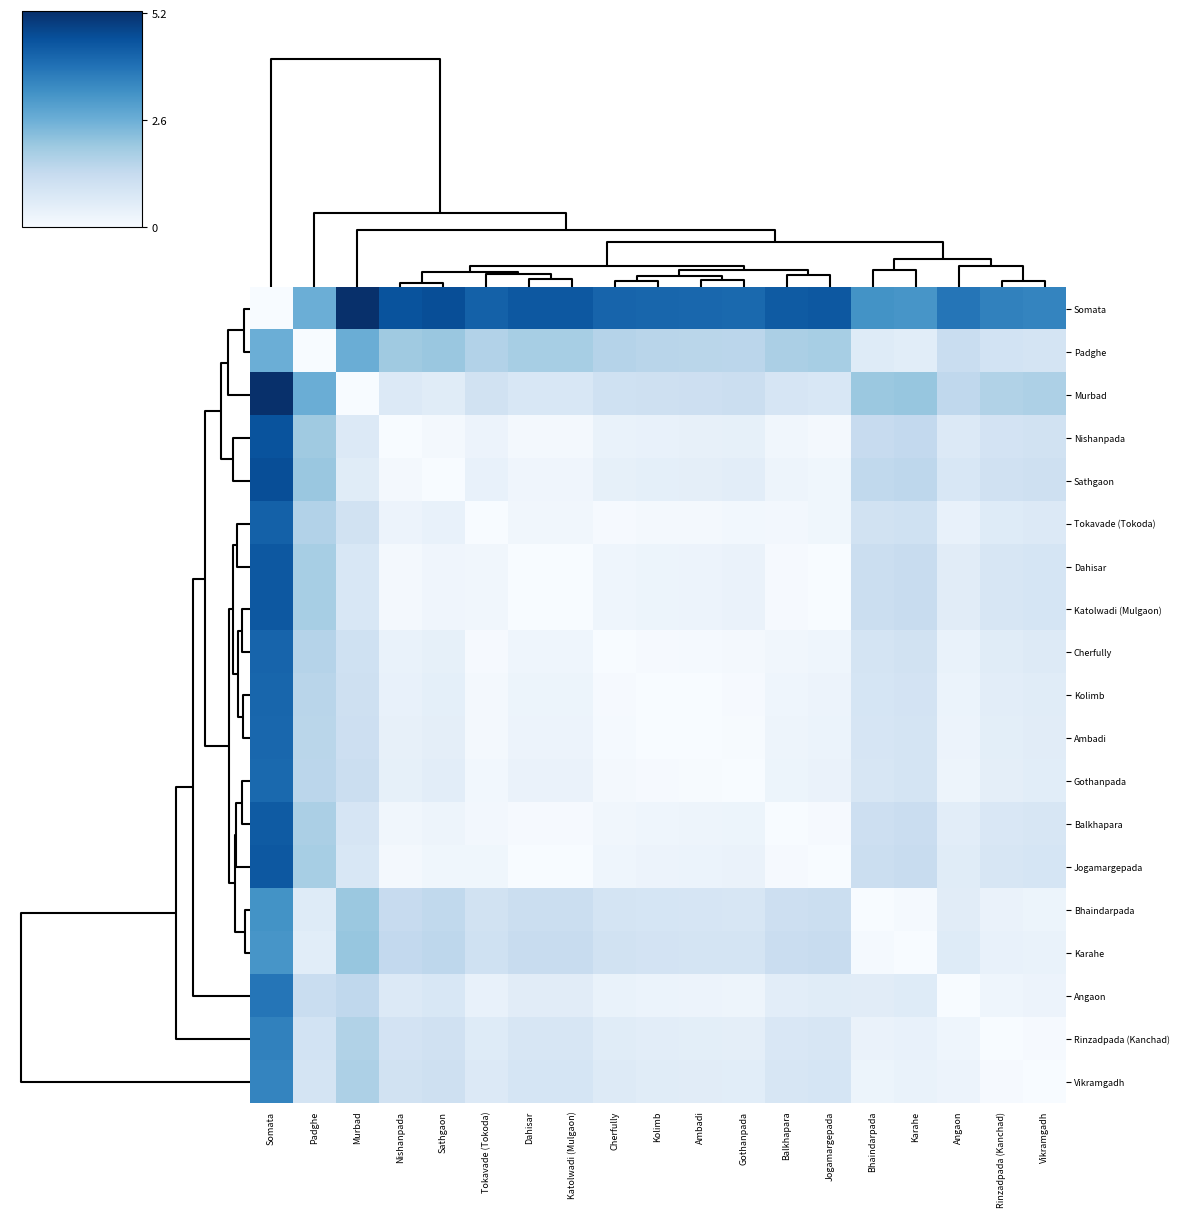

Reading left to right, transcribe all the data shown in this chart.

Somata: Somata=0.0	Padghe=2.6	Murbad=5.2	Nishanpada=4.6	Sathgaon=4.6	Tokavade (Tokoda)=4.2	Dahisar=4.4	Katolwadi (Mulgaon)=4.4	Cherfully=4.2	Kolimb=4.2	Ambadi=4.1	Gothanpada=4.1	Balkhapara=4.4	Jogamargepada=4.4	Bhaindarpada=3.3	Karahe=3.2	Angaon=3.8	Rinzadpada (Kanchad)=3.6	Vikramgadh=3.5
Padghe: Somata=2.6	Padghe=0.0	Murbad=2.6	Nishanpada=1.9	Sathgaon=2.0	Tokavade (Tokoda)=1.6	Dahisar=1.8	Katolwadi (Mulgaon)=1.8	Cherfully=1.6	Kolimb=1.5	Ambadi=1.5	Gothanpada=1.5	Balkhapara=1.8	Jogamargepada=1.8	Bhaindarpada=0.6	Karahe=0.6	Angaon=1.2	Rinzadpada (Kanchad)=1.0	Vikramgadh=0.9
Murbad: Somata=5.2	Padghe=2.6	Murbad=0.0	Nishanpada=0.7	Sathgaon=0.6	Tokavade (Tokoda)=1.0	Dahisar=0.8	Katolwadi (Mulgaon)=0.8	Cherfully=1.1	Kolimb=1.1	Ambadi=1.1	Gothanpada=1.2	Balkhapara=0.9	Jogamargepada=0.8	Bhaindarpada=2.0	Karahe=2.1	Angaon=1.4	Rinzadpada (Kanchad)=1.7	Vikramgadh=1.7
Nishanpada: Somata=4.6	Padghe=1.9	Murbad=0.7	Nishanpada=0.0	Sathgaon=0.1	Tokavade (Tokoda)=0.3	Dahisar=0.1	Katolwadi (Mulgaon)=0.1	Cherfully=0.4	Kolimb=0.4	Ambadi=0.4	Gothanpada=0.5	Balkhapara=0.2	Jogamargepada=0.1	Bhaindarpada=1.3	Karahe=1.4	Angaon=0.7	Rinzadpada (Kanchad)=1.0	Vikramgadh=1.0
Sathgaon: Somata=4.6	Padghe=2.0	Murbad=0.6	Nishanpada=0.1	Sathgaon=0.0	Tokavade (Tokoda)=0.4	Dahisar=0.2	Katolwadi (Mulgaon)=0.2	Cherfully=0.4	Kolimb=0.5	Ambadi=0.5	Gothanpada=0.5	Balkhapara=0.3	Jogamargepada=0.2	Bhaindarpada=1.4	Karahe=1.4	Angaon=0.8	Rinzadpada (Kanchad)=1.0	Vikramgadh=1.1
Tokavade (Tokoda): Somata=4.2	Padghe=1.6	Murbad=1.0	Nishanpada=0.3	Sathgaon=0.4	Tokavade (Tokoda)=0.0	Dahisar=0.2	Katolwadi (Mulgaon)=0.2	Cherfully=0.0	Kolimb=0.1	Ambadi=0.1	Gothanpada=0.1	Balkhapara=0.1	Jogamargepada=0.2	Bhaindarpada=1.0	Karahe=1.1	Angaon=0.4	Rinzadpada (Kanchad)=0.6	Vikramgadh=0.7
Dahisar: Somata=4.4	Padghe=1.8	Murbad=0.8	Nishanpada=0.1	Sathgaon=0.2	Tokavade (Tokoda)=0.2	Dahisar=0.0	Katolwadi (Mulgaon)=0.0	Cherfully=0.2	Kolimb=0.3	Ambadi=0.3	Gothanpada=0.3	Balkhapara=0.0	Jogamargepada=0.0	Bhaindarpada=1.2	Karahe=1.2	Angaon=0.6	Rinzadpada (Kanchad)=0.8	Vikramgadh=0.9
Katolwadi (Mulgaon): Somata=4.4	Padghe=1.8	Murbad=0.8	Nishanpada=0.1	Sathgaon=0.2	Tokavade (Tokoda)=0.2	Dahisar=0.0	Katolwadi (Mulgaon)=0.0	Cherfully=0.2	Kolimb=0.3	Ambadi=0.3	Gothanpada=0.3	Balkhapara=0.0	Jogamargepada=0.0	Bhaindarpada=1.2	Karahe=1.2	Angaon=0.6	Rinzadpada (Kanchad)=0.8	Vikramgadh=0.9
Cherfully: Somata=4.2	Padghe=1.6	Murbad=1.1	Nishanpada=0.4	Sathgaon=0.4	Tokavade (Tokoda)=0.0	Dahisar=0.2	Katolwadi (Mulgaon)=0.2	Cherfully=0.0	Kolimb=0.0	Ambadi=0.1	Gothanpada=0.1	Balkhapara=0.2	Jogamargepada=0.2	Bhaindarpada=0.9	Karahe=1.0	Angaon=0.4	Rinzadpada (Kanchad)=0.6	Vikramgadh=0.7
Kolimb: Somata=4.2	Padghe=1.5	Murbad=1.1	Nishanpada=0.4	Sathgaon=0.5	Tokavade (Tokoda)=0.1	Dahisar=0.3	Katolwadi (Mulgaon)=0.3	Cherfully=0.0	Kolimb=0.0	Ambadi=0.0	Gothanpada=0.1	Balkhapara=0.2	Jogamargepada=0.3	Bhaindarpada=0.9	Karahe=1.0	Angaon=0.3	Rinzadpada (Kanchad)=0.6	Vikramgadh=0.6
Ambadi: Somata=4.1	Padghe=1.5	Murbad=1.1	Nishanpada=0.4	Sathgaon=0.5	Tokavade (Tokoda)=0.1	Dahisar=0.3	Katolwadi (Mulgaon)=0.3	Cherfully=0.1	Kolimb=0.0	Ambadi=0.0	Gothanpada=0.0	Balkhapara=0.2	Jogamargepada=0.3	Bhaindarpada=0.9	Karahe=0.9	Angaon=0.3	Rinzadpada (Kanchad)=0.5	Vikramgadh=0.6
Gothanpada: Somata=4.1	Padghe=1.5	Murbad=1.2	Nishanpada=0.5	Sathgaon=0.5	Tokavade (Tokoda)=0.1	Dahisar=0.3	Katolwadi (Mulgaon)=0.3	Cherfully=0.1	Kolimb=0.1	Ambadi=0.0	Gothanpada=0.0	Balkhapara=0.3	Jogamargepada=0.3	Bhaindarpada=0.8	Karahe=0.9	Angaon=0.3	Rinzadpada (Kanchad)=0.5	Vikramgadh=0.6
Balkhapara: Somata=4.4	Padghe=1.8	Murbad=0.9	Nishanpada=0.2	Sathgaon=0.3	Tokavade (Tokoda)=0.1	Dahisar=0.0	Katolwadi (Mulgaon)=0.0	Cherfully=0.2	Kolimb=0.2	Ambadi=0.2	Gothanpada=0.3	Balkhapara=0.0	Jogamargepada=0.1	Bhaindarpada=1.1	Karahe=1.2	Angaon=0.5	Rinzadpada (Kanchad)=0.8	Vikramgadh=0.8
Jogamargepada: Somata=4.4	Padghe=1.8	Murbad=0.8	Nishanpada=0.1	Sathgaon=0.2	Tokavade (Tokoda)=0.2	Dahisar=0.0	Katolwadi (Mulgaon)=0.0	Cherfully=0.2	Kolimb=0.3	Ambadi=0.3	Gothanpada=0.3	Balkhapara=0.1	Jogamargepada=0.0	Bhaindarpada=1.2	Karahe=1.2	Angaon=0.6	Rinzadpada (Kanchad)=0.8	Vikramgadh=0.9
Bhaindarpada: Somata=3.3	Padghe=0.6	Murbad=2.0	Nishanpada=1.3	Sathgaon=1.4	Tokavade (Tokoda)=1.0	Dahisar=1.2	Katolwadi (Mulgaon)=1.2	Cherfully=0.9	Kolimb=0.9	Ambadi=0.9	Gothanpada=0.8	Balkhapara=1.1	Jogamargepada=1.2	Bhaindarpada=0.0	Karahe=0.1	Angaon=0.6	Rinzadpada (Kanchad)=0.3	Vikramgadh=0.3
Karahe: Somata=3.2	Padghe=0.6	Murbad=2.1	Nishanpada=1.4	Sathgaon=1.4	Tokavade (Tokoda)=1.1	Dahisar=1.2	Katolwadi (Mulgaon)=1.2	Cherfully=1.0	Kolimb=1.0	Ambadi=0.9	Gothanpada=0.9	Balkhapara=1.2	Jogamargepada=1.2	Bhaindarpada=0.1	Karahe=0.0	Angaon=0.6	Rinzadpada (Kanchad)=0.4	Vikramgadh=0.3
Angaon: Somata=3.8	Padghe=1.2	Murbad=1.4	Nishanpada=0.7	Sathgaon=0.8	Tokavade (Tokoda)=0.4	Dahisar=0.6	Katolwadi (Mulgaon)=0.6	Cherfully=0.4	Kolimb=0.3	Ambadi=0.3	Gothanpada=0.3	Balkhapara=0.5	Jogamargepada=0.6	Bhaindarpada=0.6	Karahe=0.6	Angaon=0.0	Rinzadpada (Kanchad)=0.2	Vikramgadh=0.3
Rinzadpada (Kanchad): Somata=3.6	Padghe=1.0	Murbad=1.7	Nishanpada=1.0	Sathgaon=1.0	Tokavade (Tokoda)=0.6	Dahisar=0.8	Katolwadi (Mulgaon)=0.8	Cherfully=0.6	Kolimb=0.6	Ambadi=0.5	Gothanpada=0.5	Balkhapara=0.8	Jogamargepada=0.8	Bhaindarpada=0.3	Karahe=0.4	Angaon=0.2	Rinzadpada (Kanchad)=0.0	Vikramgadh=0.1
Vikramgadh: Somata=3.5	Padghe=0.9	Murbad=1.7	Nishanpada=1.0	Sathgaon=1.1	Tokavade (Tokoda)=0.7	Dahisar=0.9	Katolwadi (Mulgaon)=0.9	Cherfully=0.7	Kolimb=0.6	Ambadi=0.6	Gothanpada=0.6	Balkhapara=0.8	Jogamargepada=0.9	Bhaindarpada=0.3	Karahe=0.3	Angaon=0.3	Rinzadpada (Kanchad)=0.1	Vikramgadh=0.0